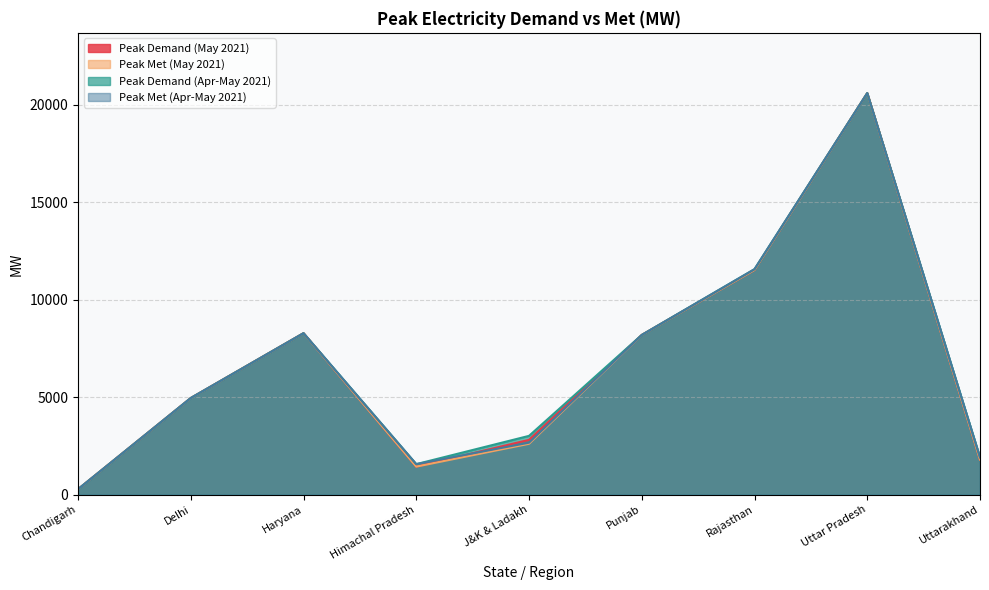

Between Chandigarh and Himachal Pradesh, which series saw the biggest shift?

Peak Demand (Apr-May 2021)